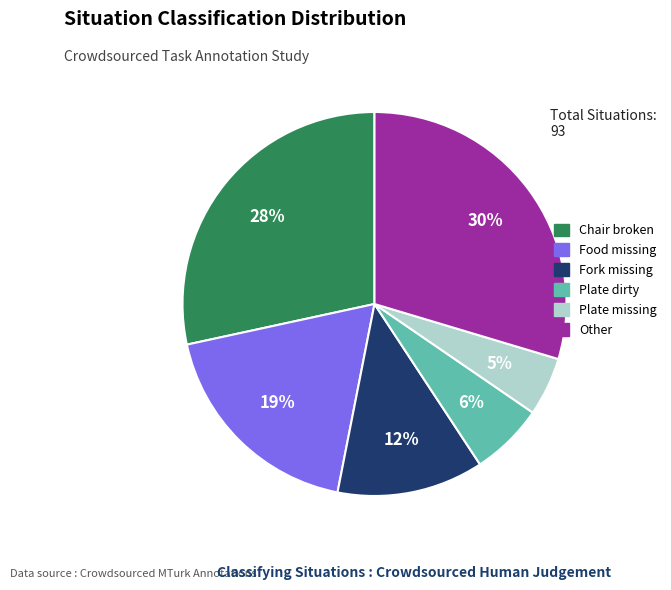

Is there any slice that represents more than half of the pie?

No